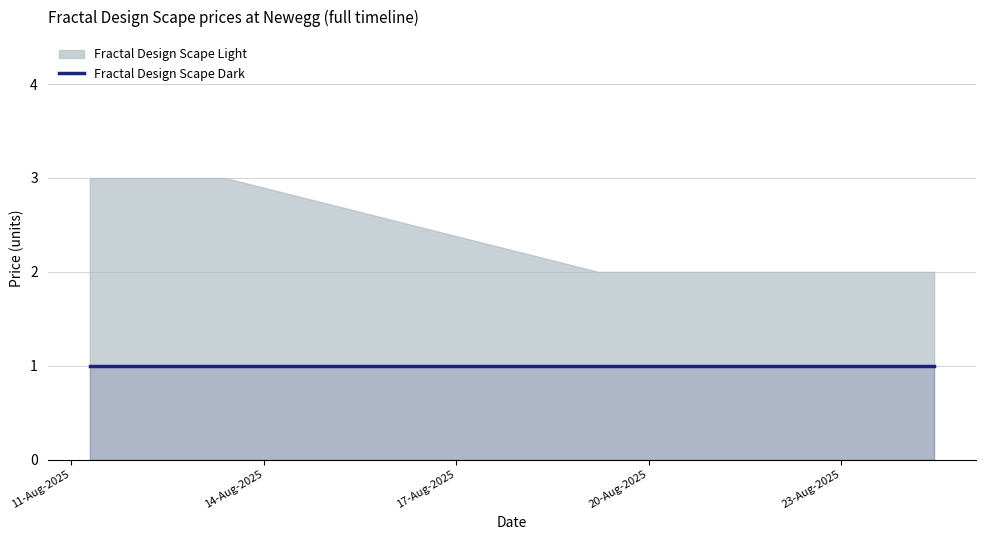

Count the number of categories in the chart.

6